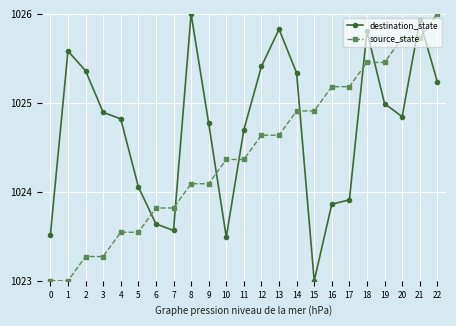

At how many categories does at least one series exceed 1025?

13